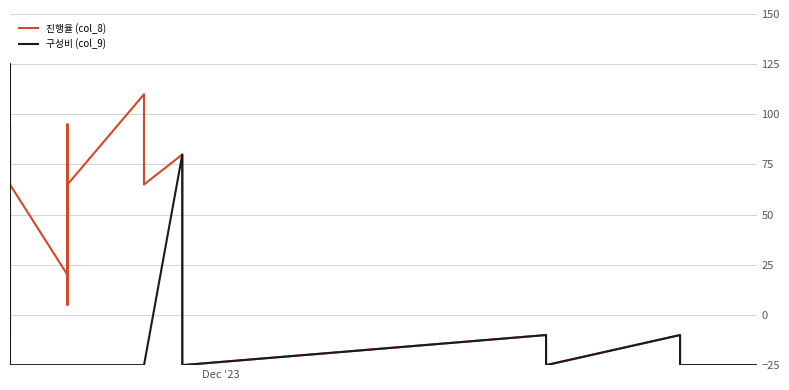

What is the difference between the second highest and second lowest values in the 진행율 (col_8) series?

120.0